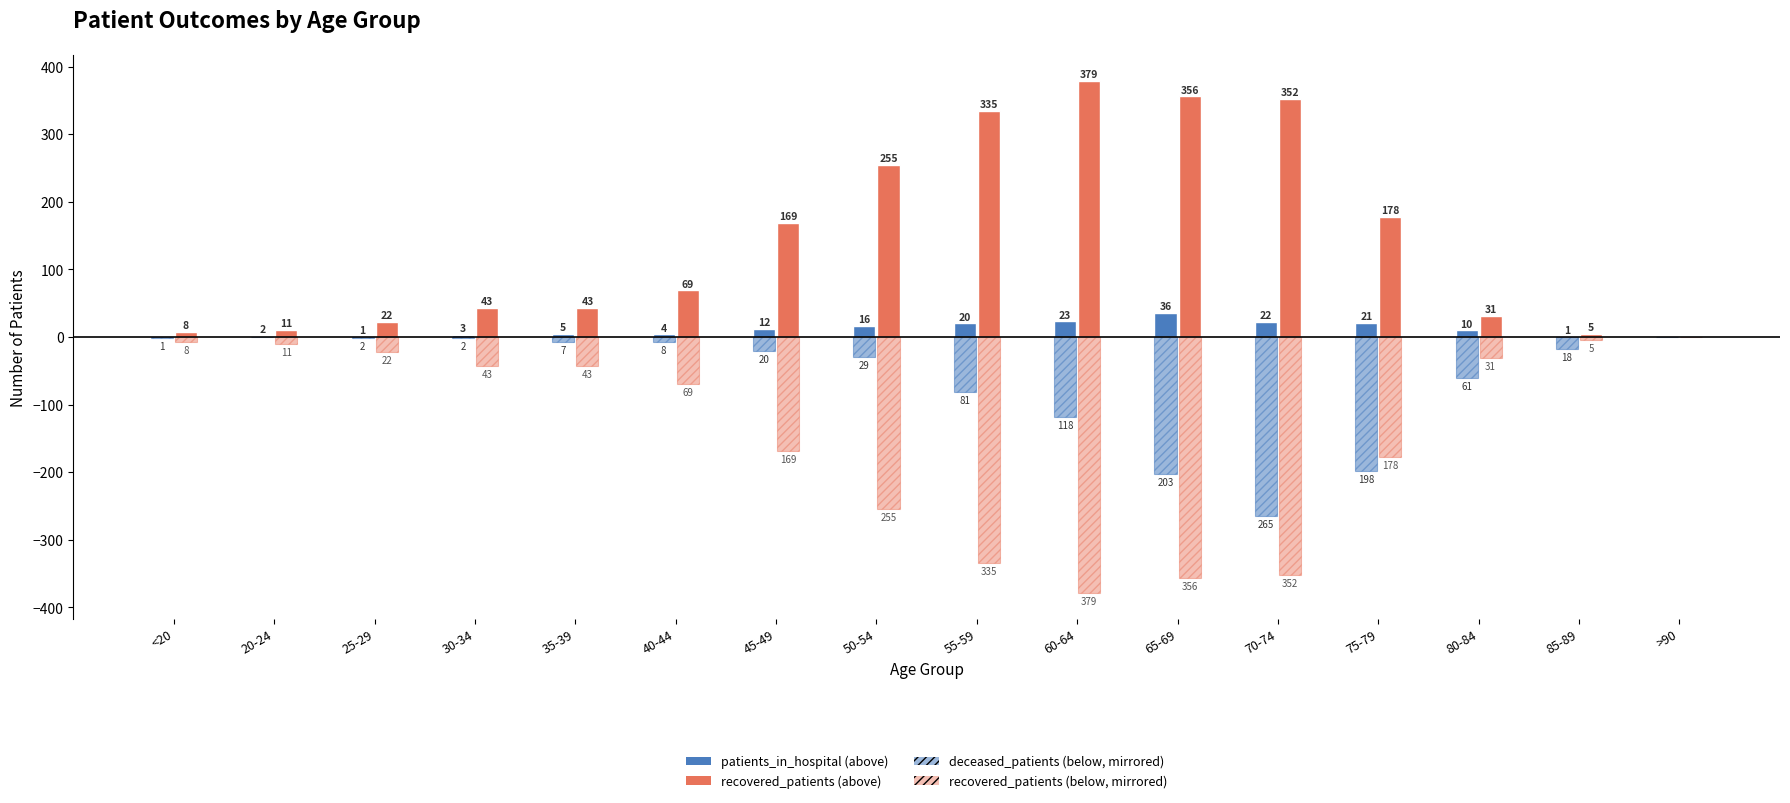

What is the difference between the highest and lowest values at 55-59?

670